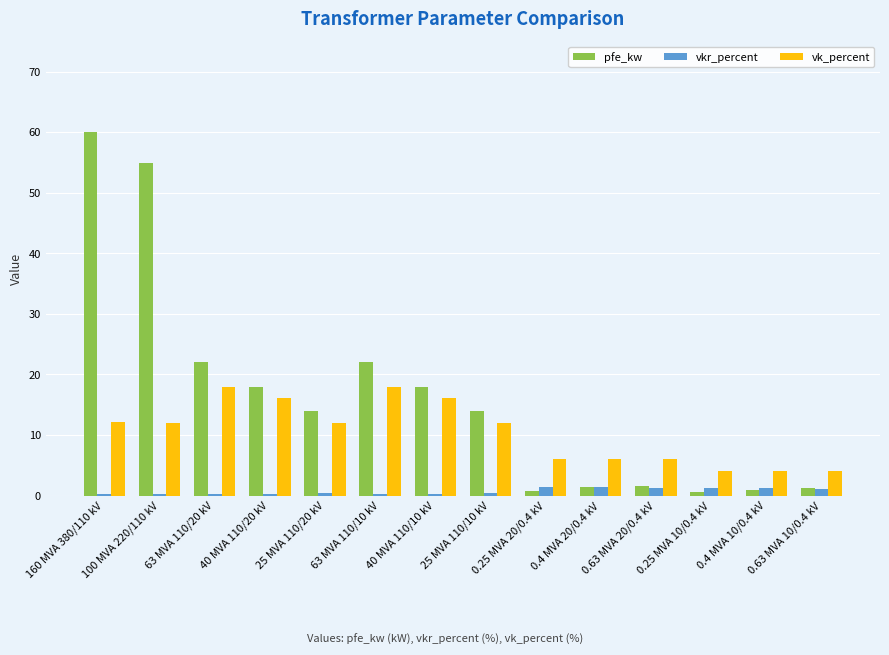

What is the sum of all pfe_kw values?

229.5